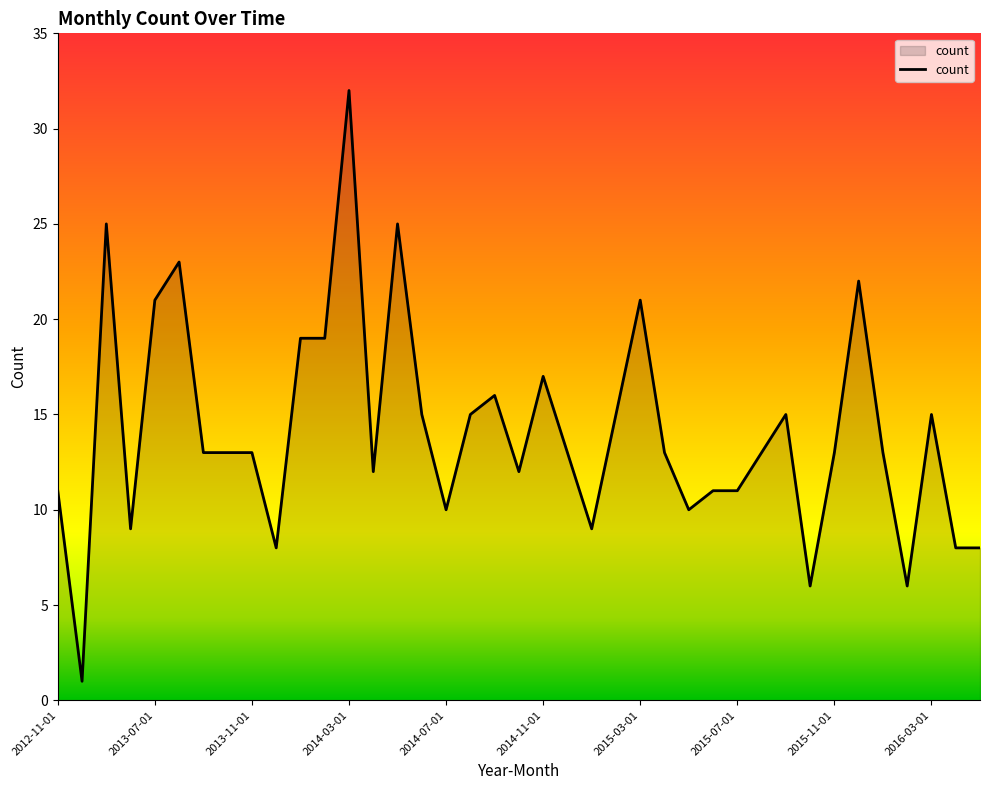

What is the difference between the maximum and minimum values?

31